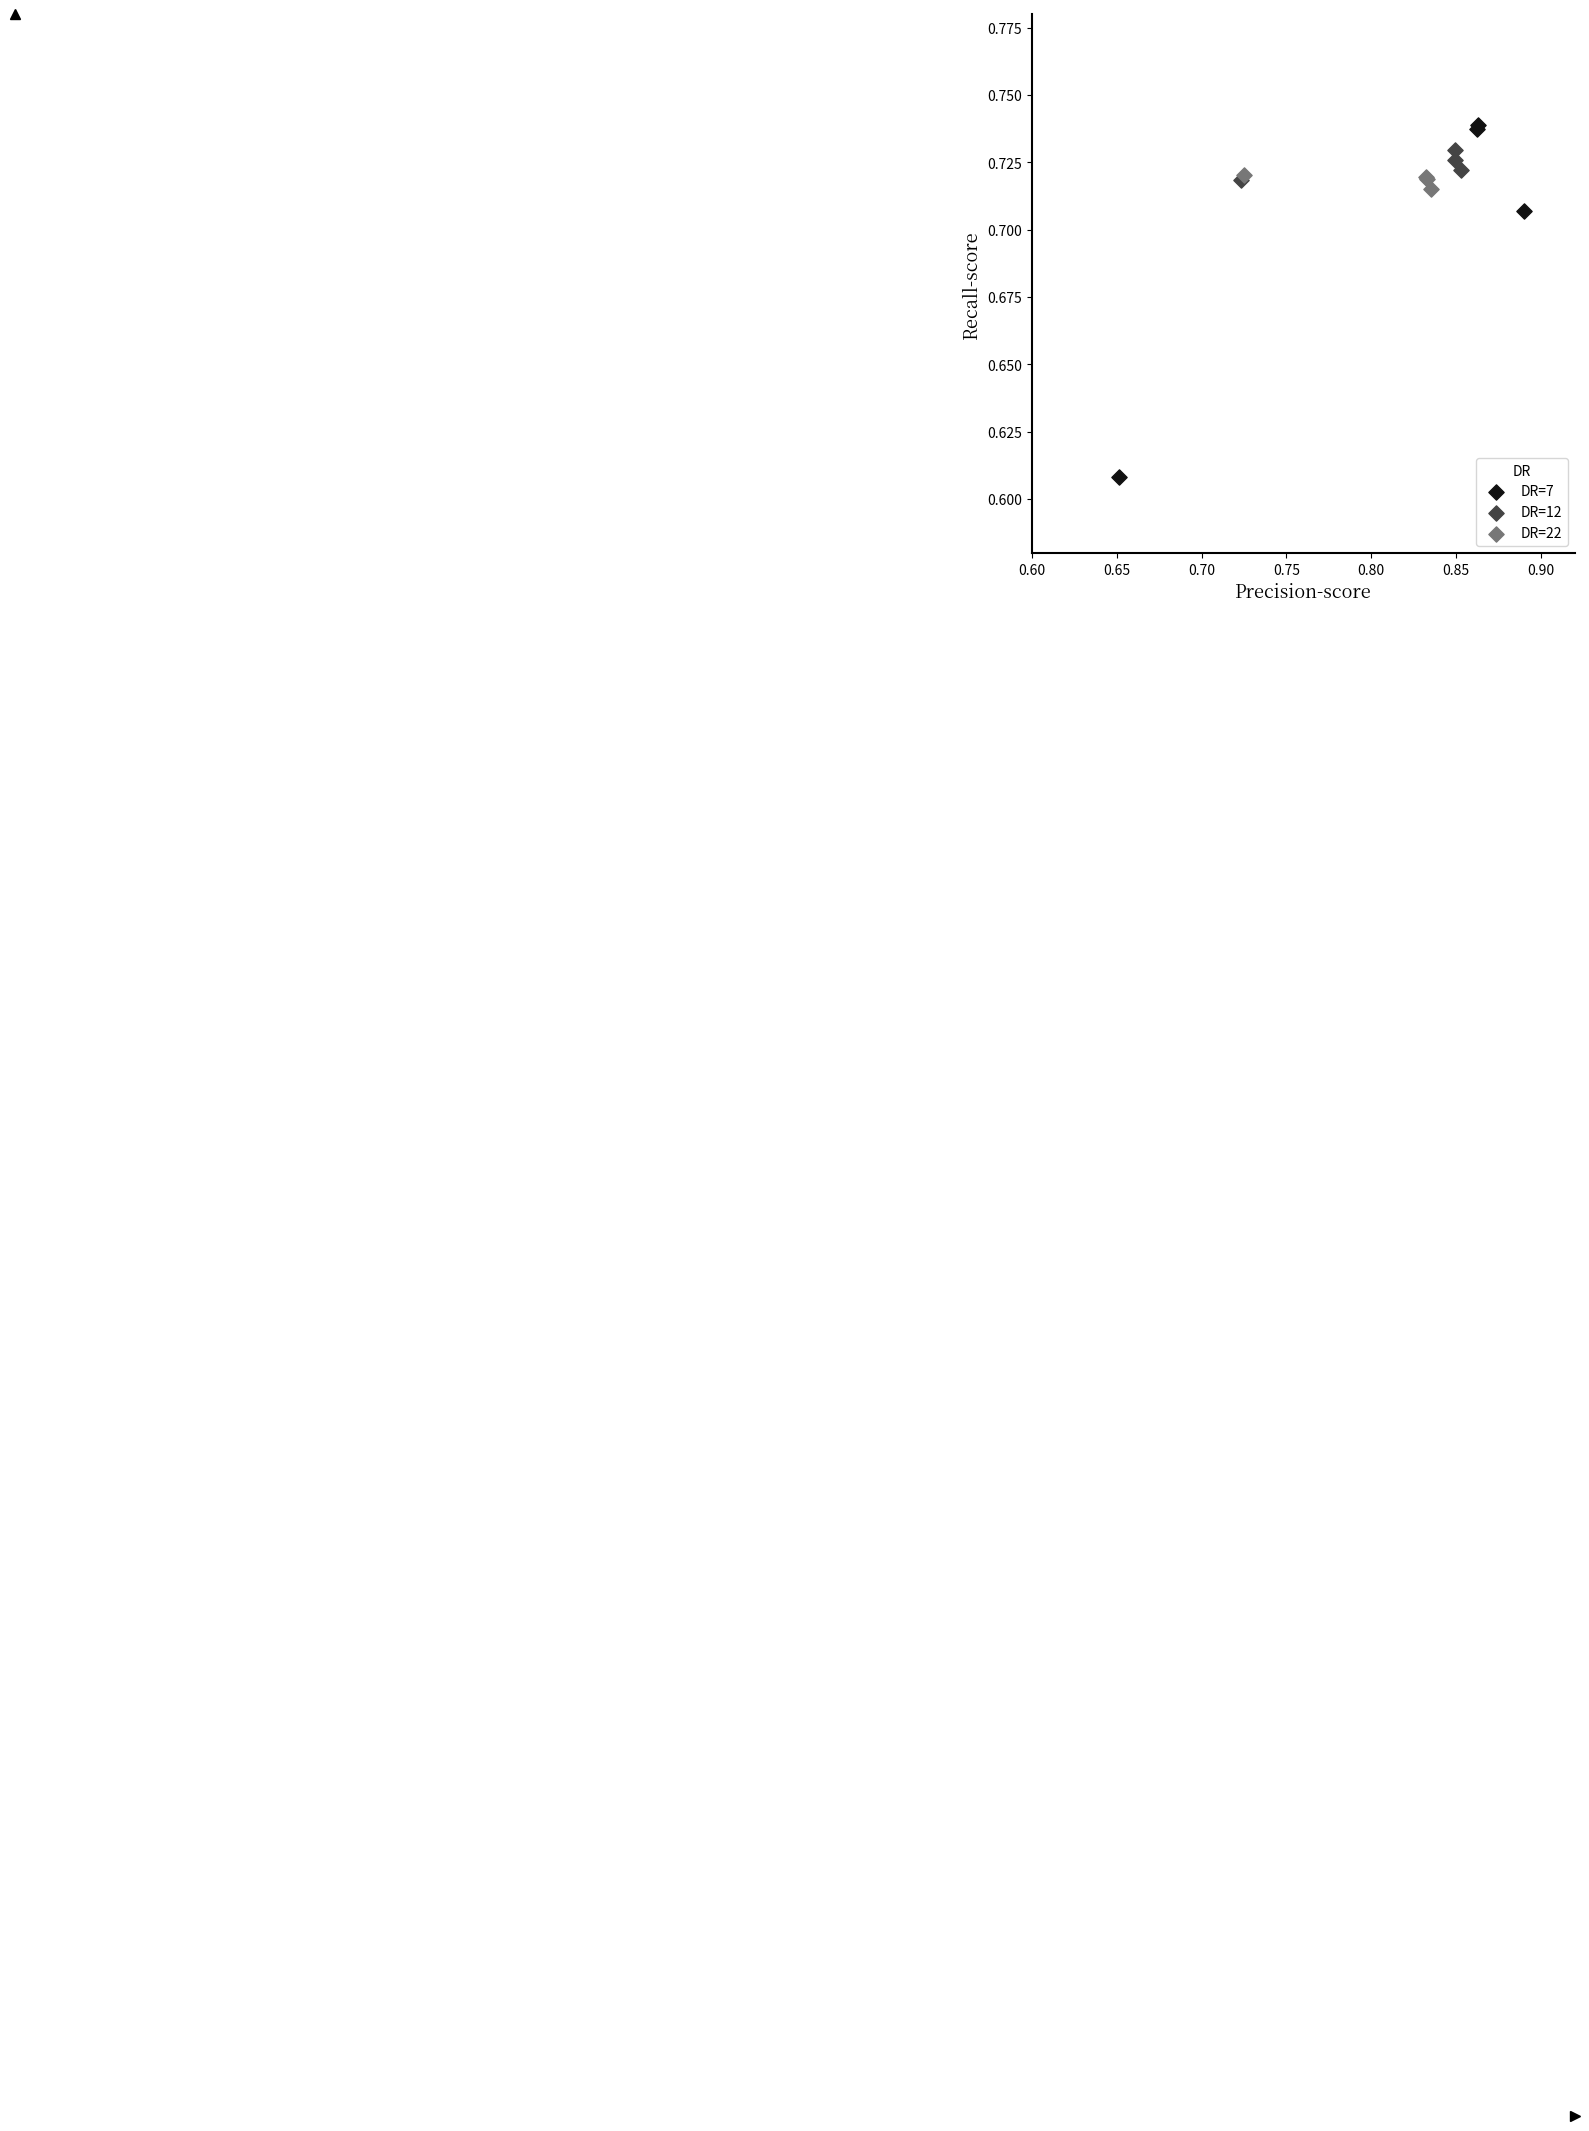

Which series contains the lowest Y value?

DR=7